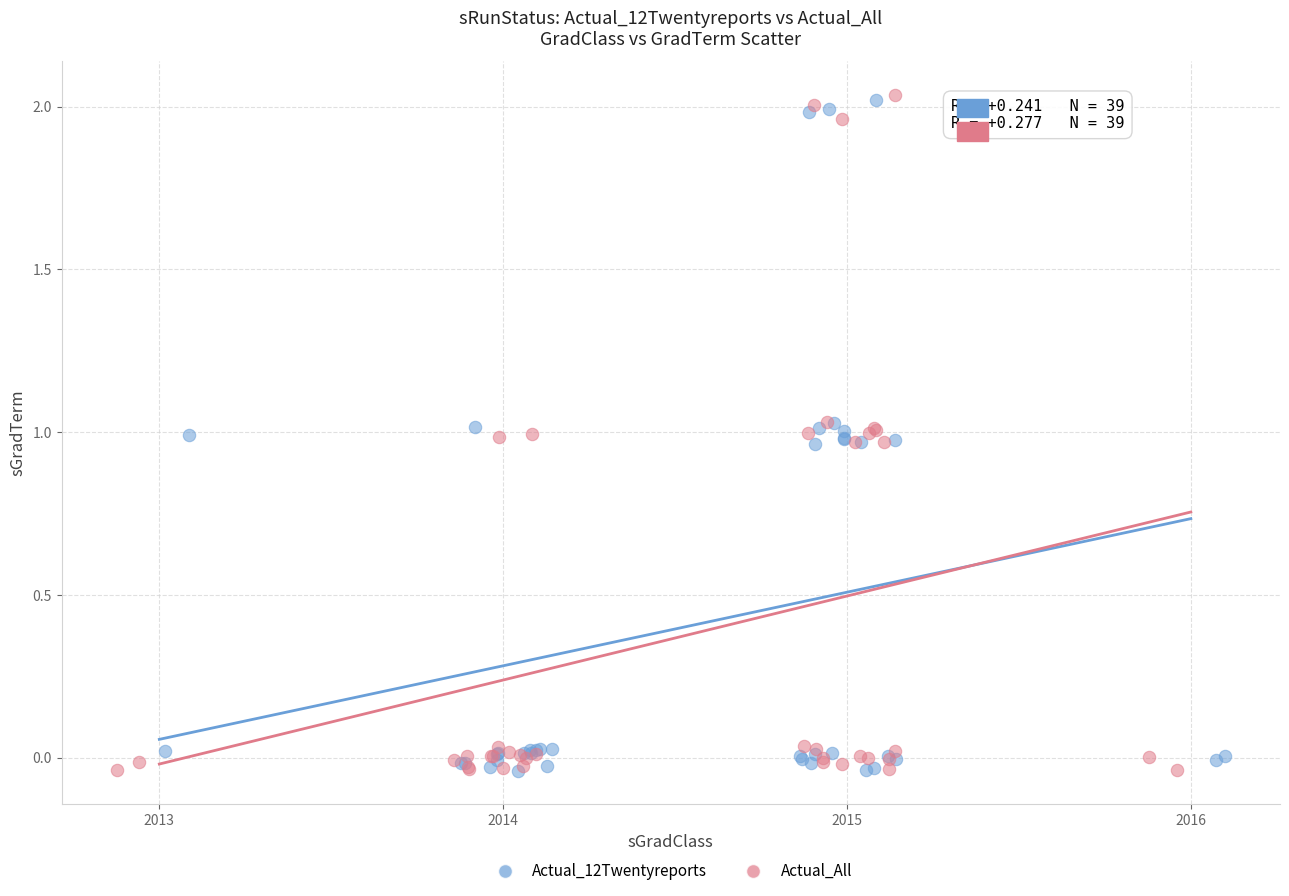

What are all the series names shown in the legend?

Actual_12Twentyreports, Actual_All